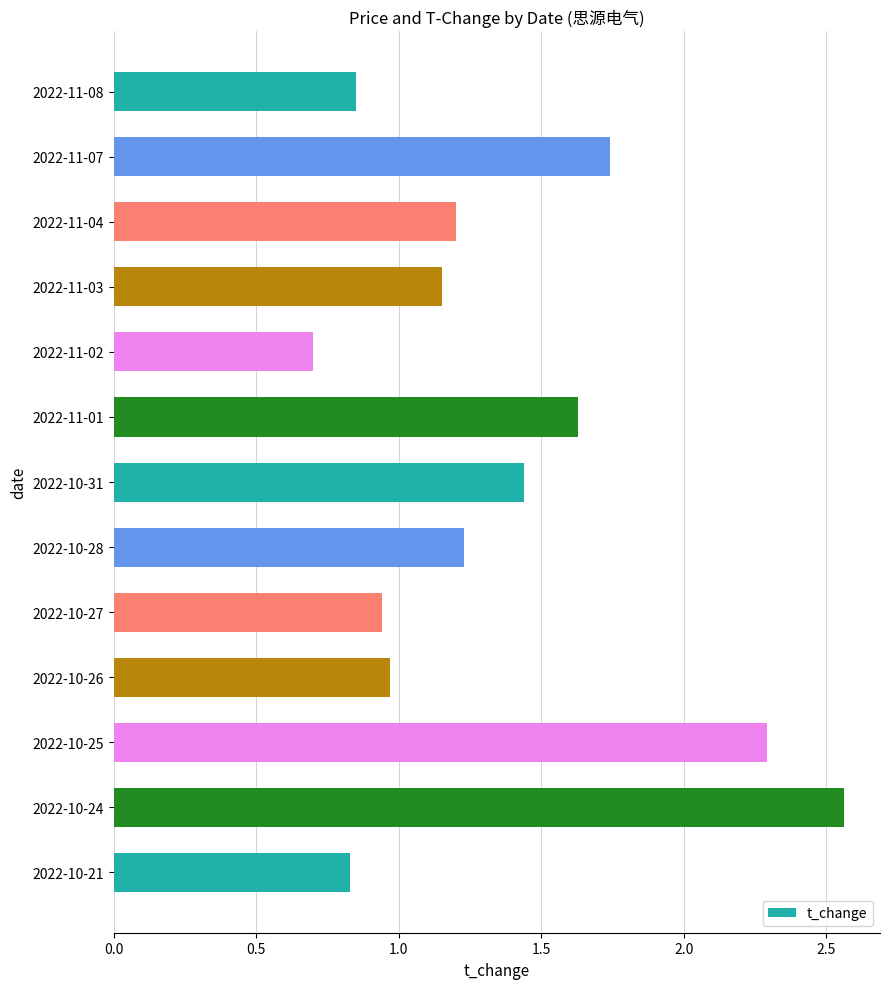

What is the label of the 9th bar from the bottom?

2022-11-02